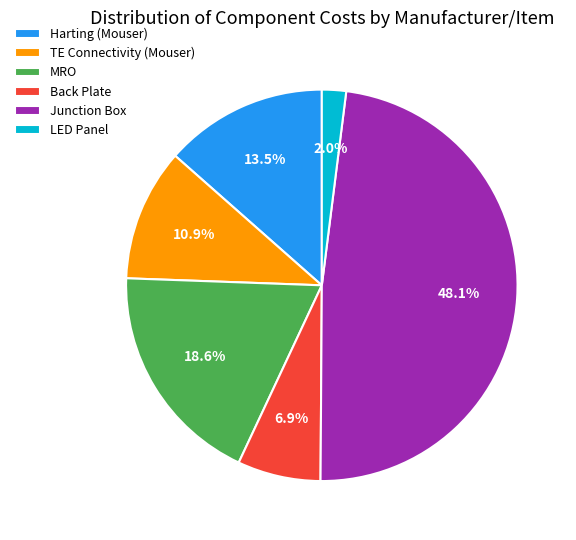

Rank the categories by value from lowest to highest.

LED Panel, Back Plate, TE Connectivity (Mouser), Harting (Mouser), MRO, Junction Box